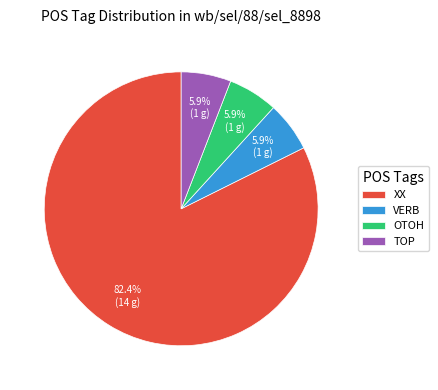

Which slice is the largest?

XX